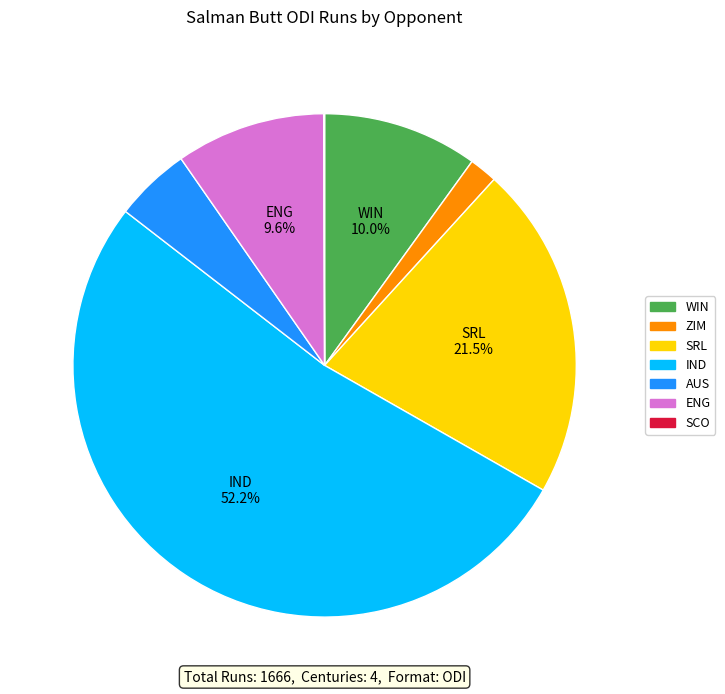

Which has a higher value, ENG or IND?

IND